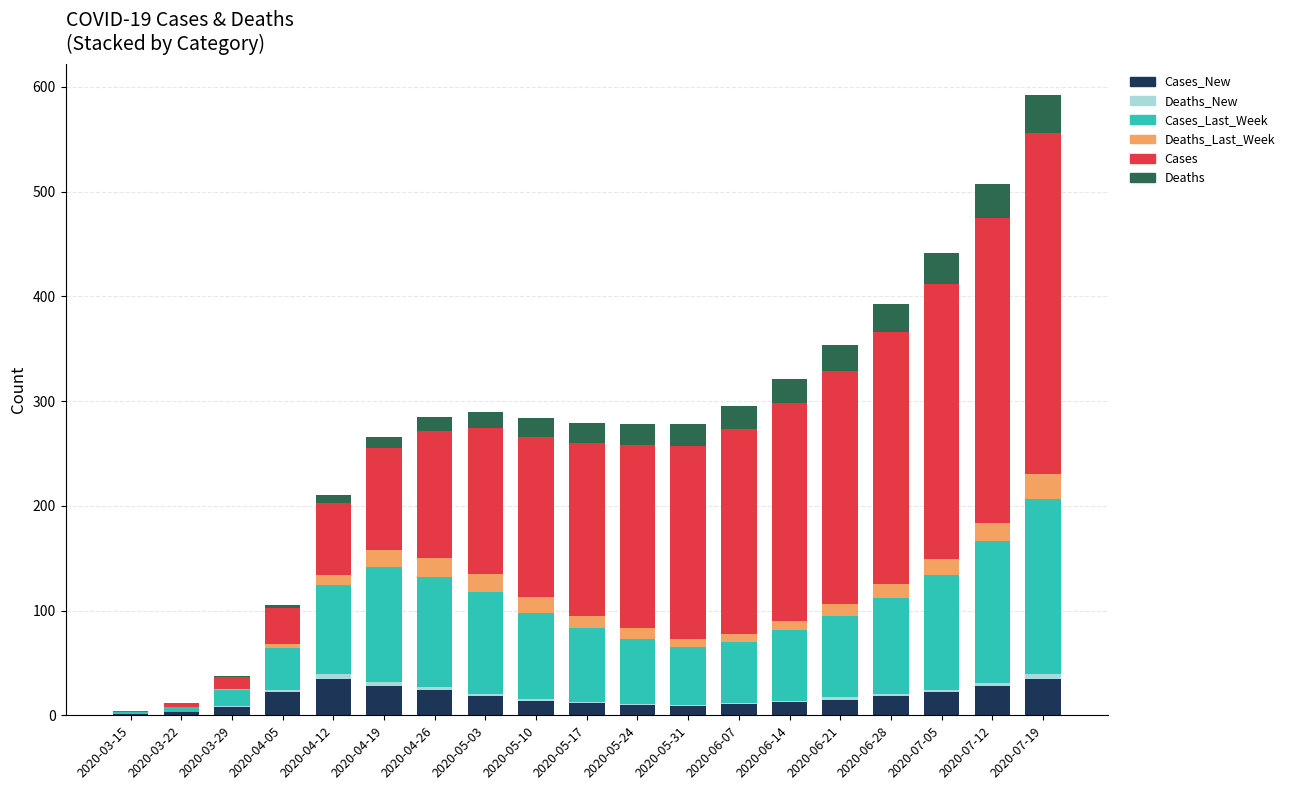

Is it true that Cases_New equals 14 at 2020-05-10?

True